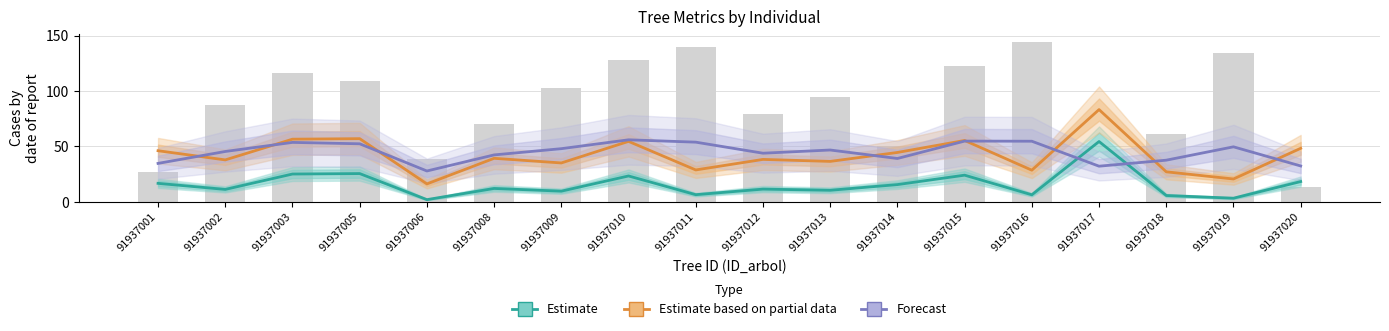

How many data points in g / 100 (Estimate) are less than 12?

9